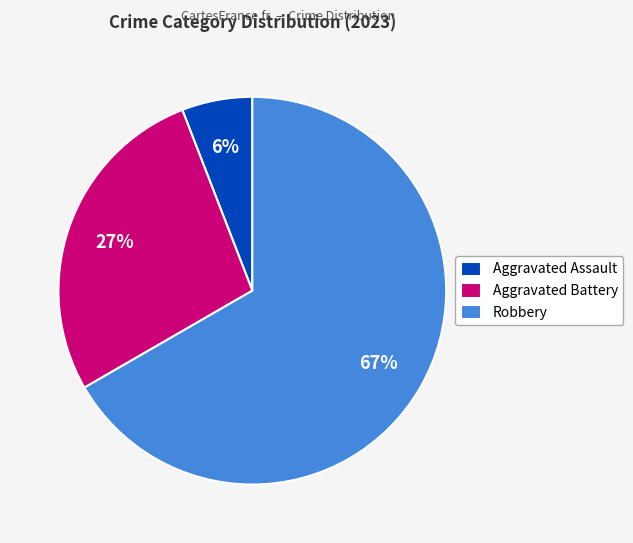

Which slice is the largest?

Robbery